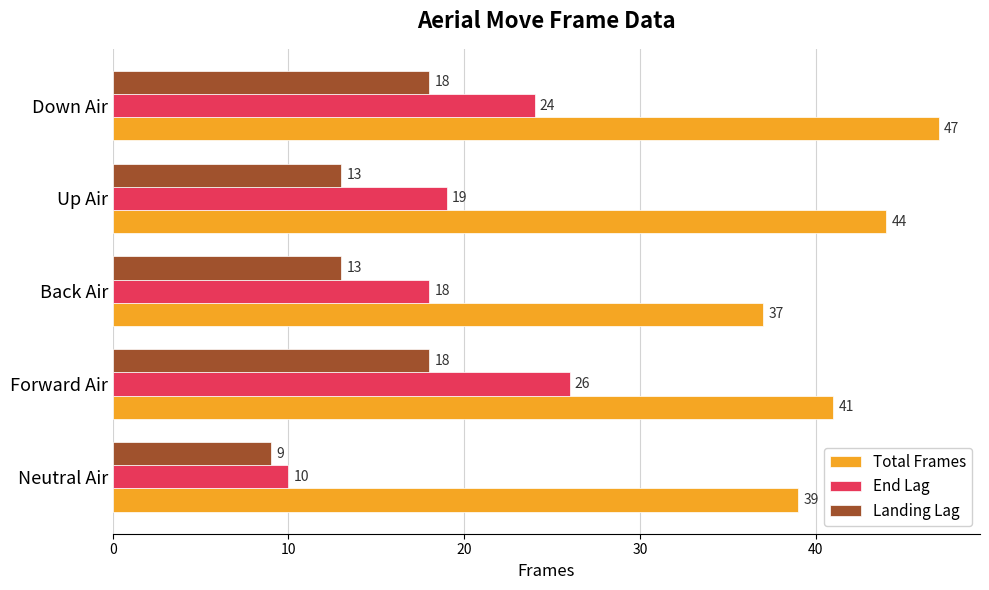

Rank the series at Back Air from lowest to highest value.

Landing Lag, End Lag, Total Frames